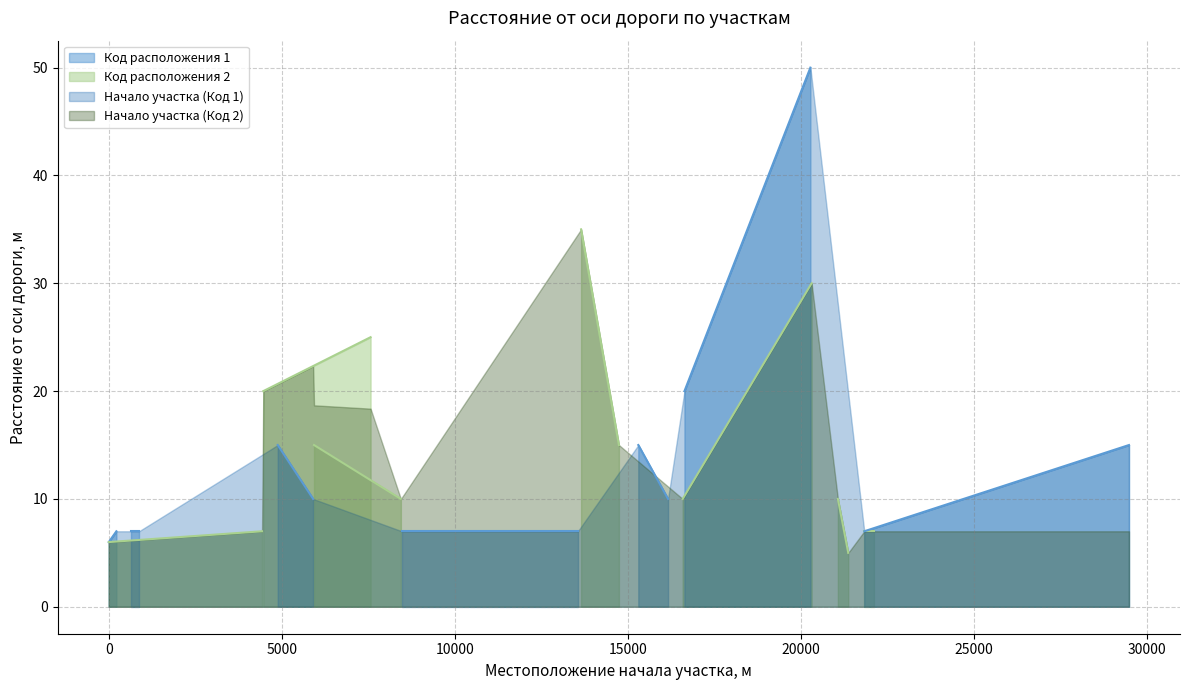

What is the lowest value of the Расстояние от оси дороги начала участка, м series?

6